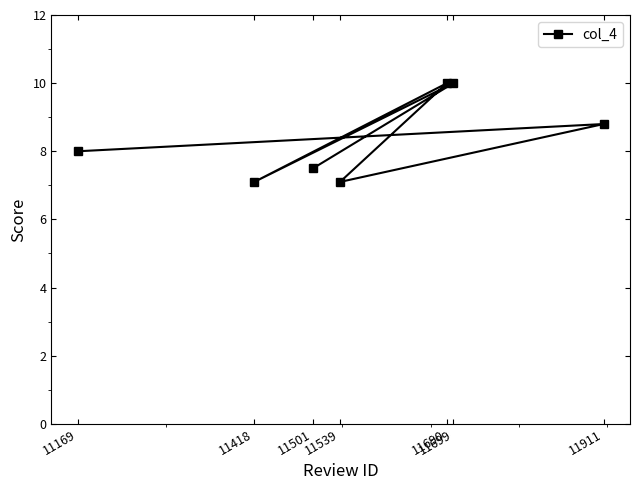

Rank the categories by value from highest to lowest.

11699, 11690, 11911, 11169, 11501, 11418, 11539